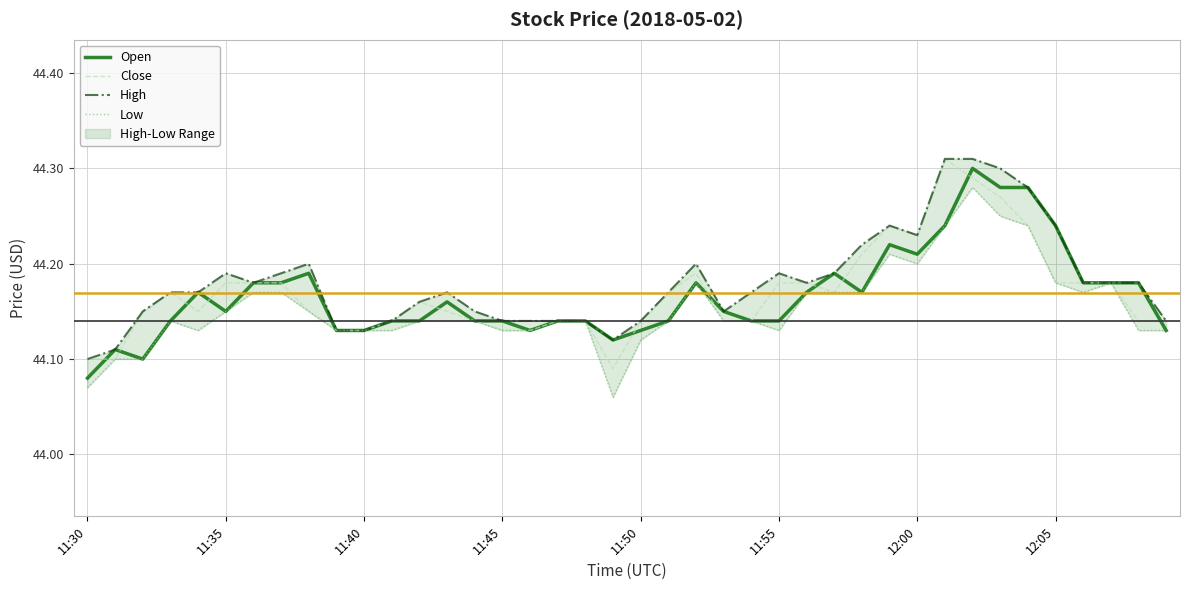

What is the difference between the maximum and minimum values in the Open series?

0.2